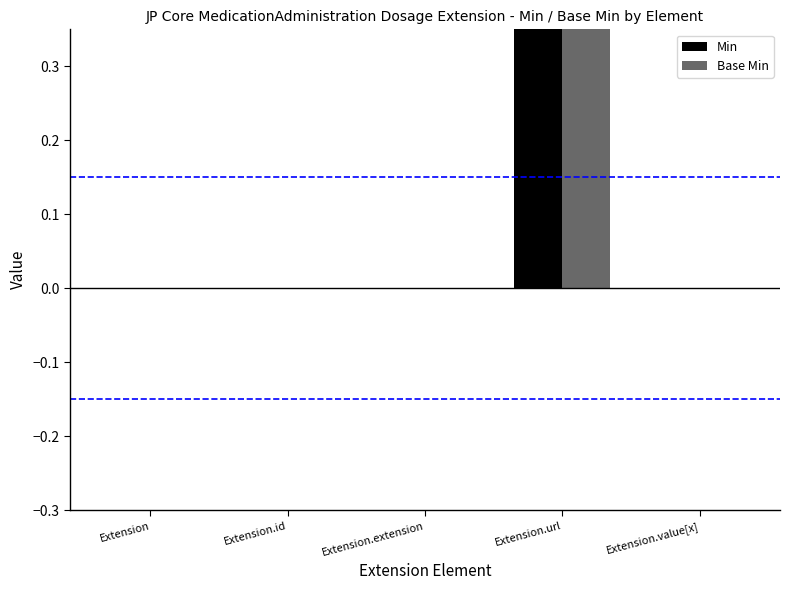

Which series has the largest total across all categories?

Min